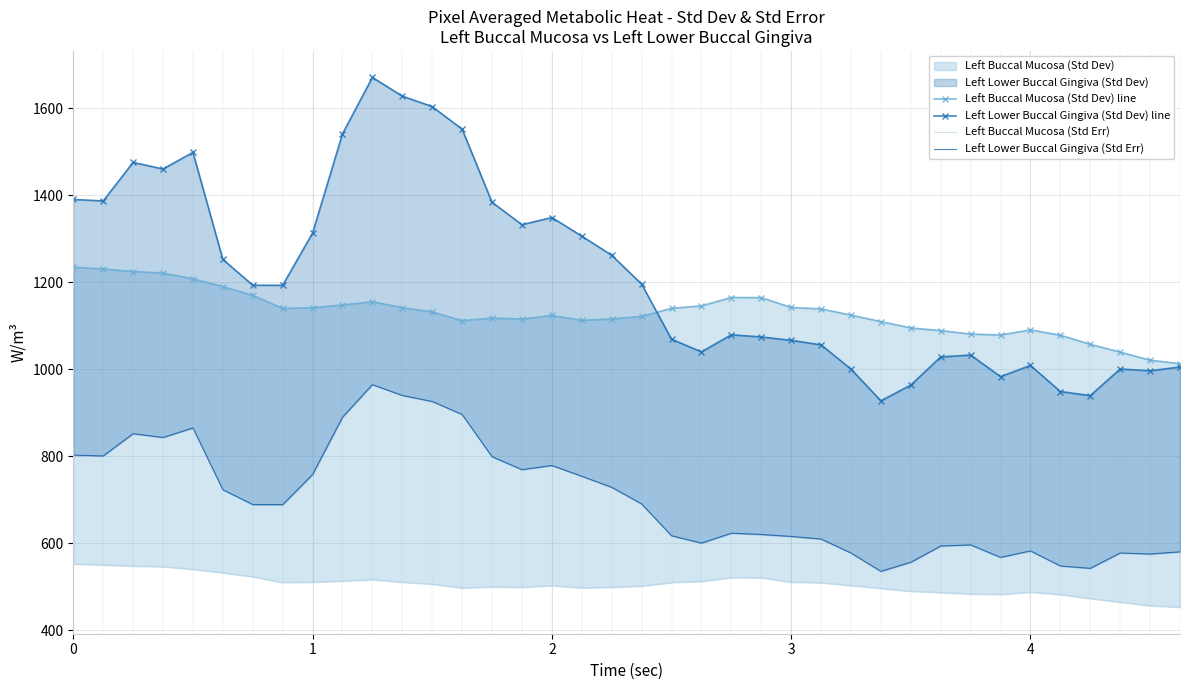

At which label is Left Buccal Mucosa (Std Dev) line closest to 1124?

2